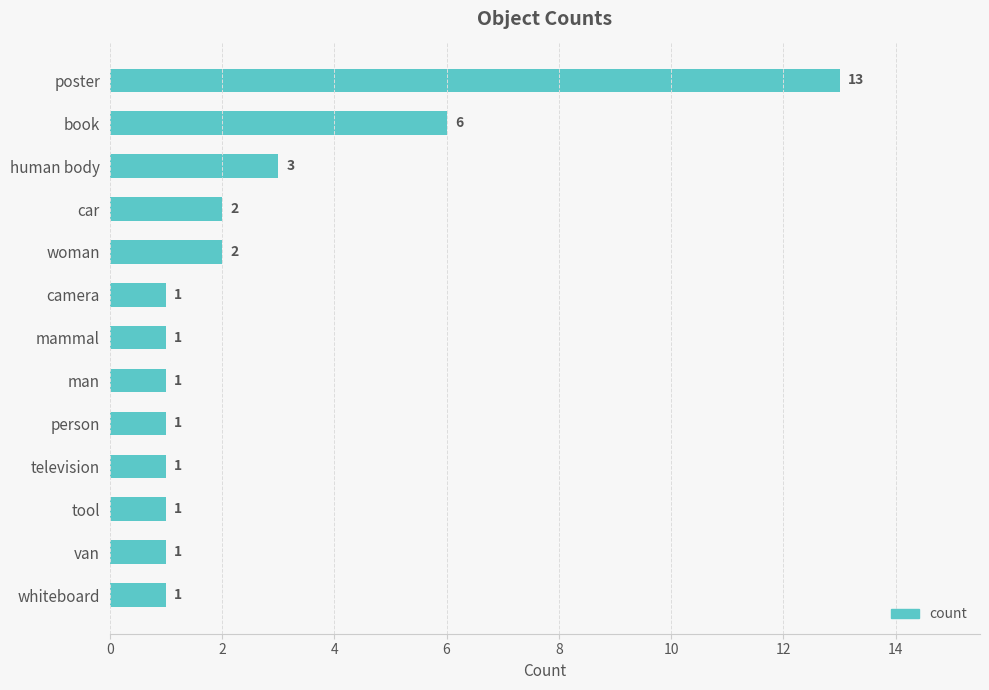

What is the ratio of the value at television to the value at mammal?

1.0